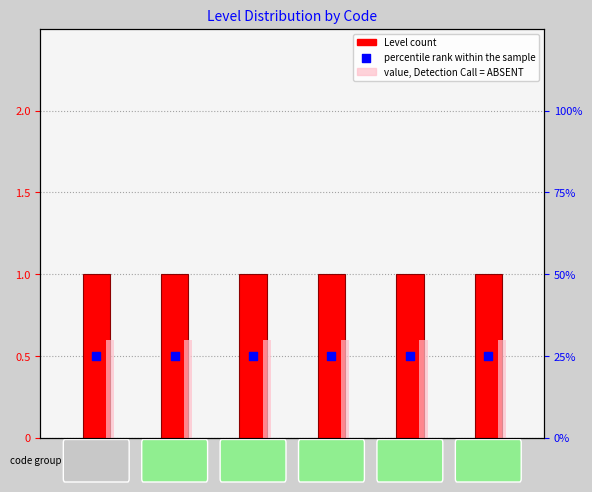

Which series contains the lowest Y value?

Level count